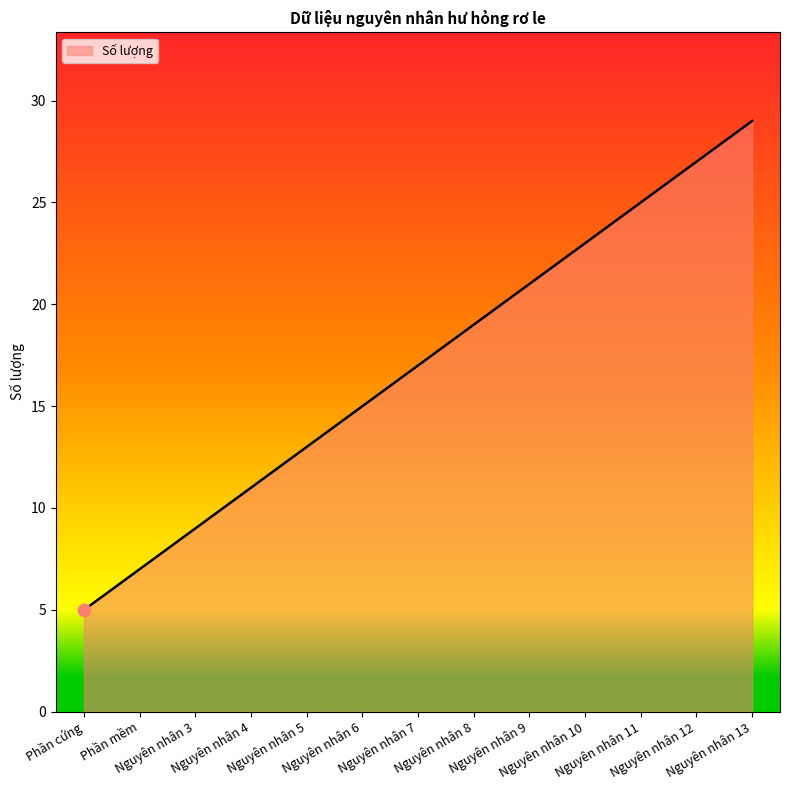

Approximately how many times larger is the value at Nguyên nhân 6 compared to Nguyên nhân 12?

0.6